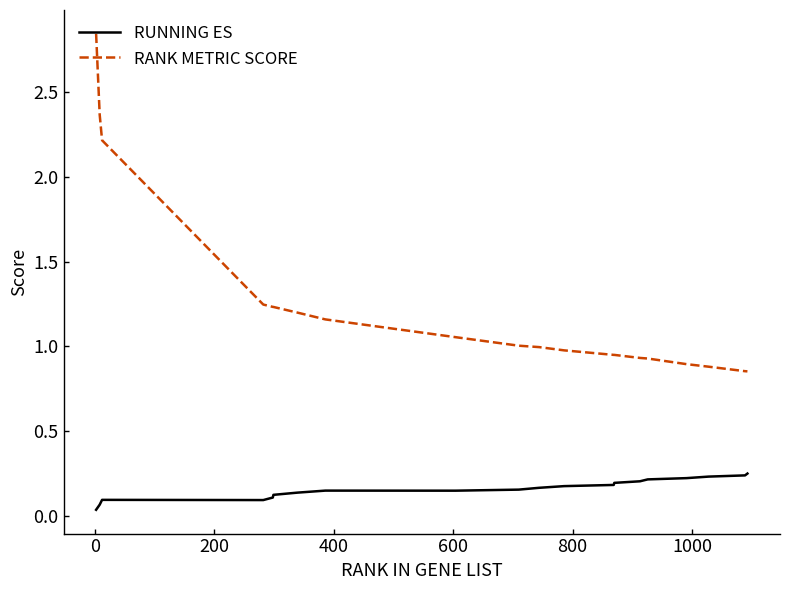

Which series has the largest total across all categories?

RANK METRIC SCORE